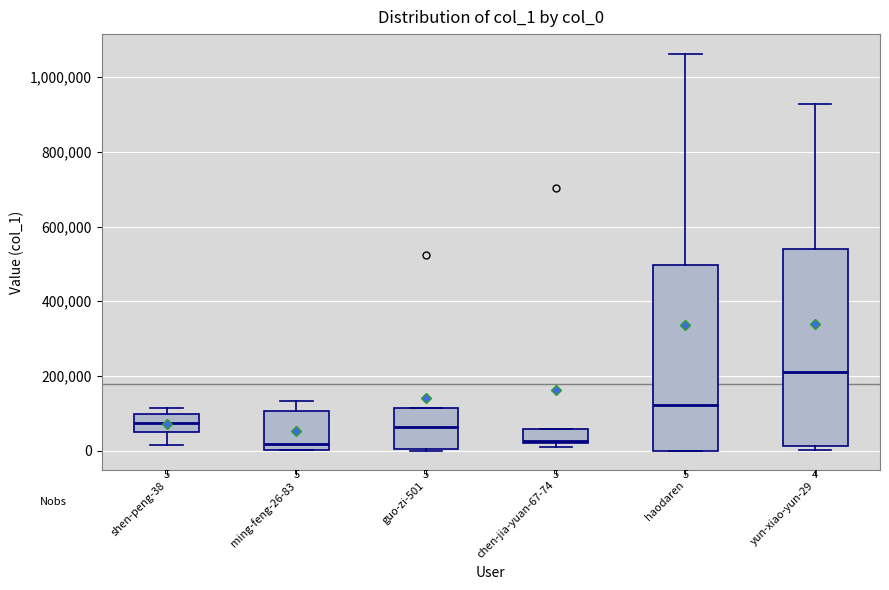

Comparing the boxes themselves (not the whiskers), which one is the tallest?

yun-xiao-yun-29